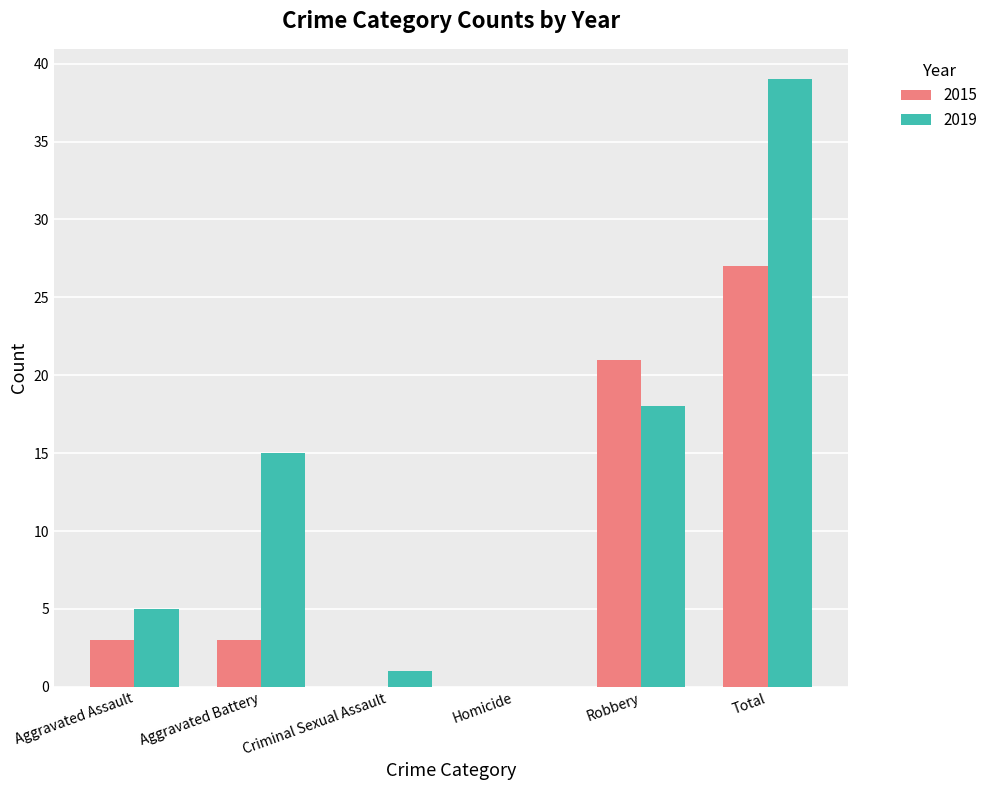

Are the bars horizontal?

No